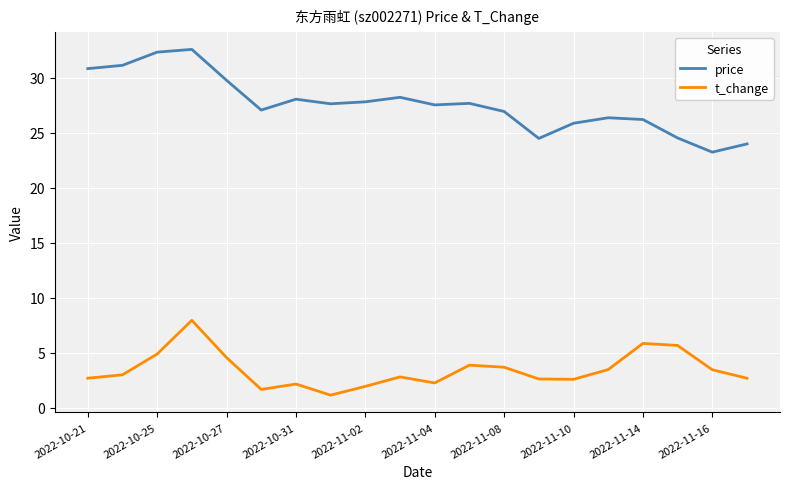

Which series has the largest range (max minus min)?

price